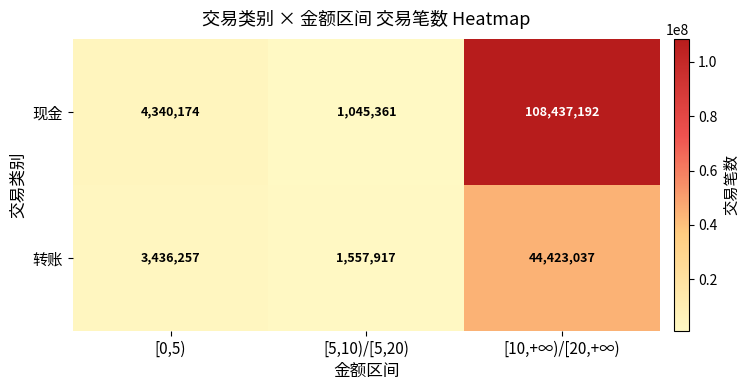

What is the sum of the 现金 values at [5,10)/[5,20) and [0,5)?

5385535